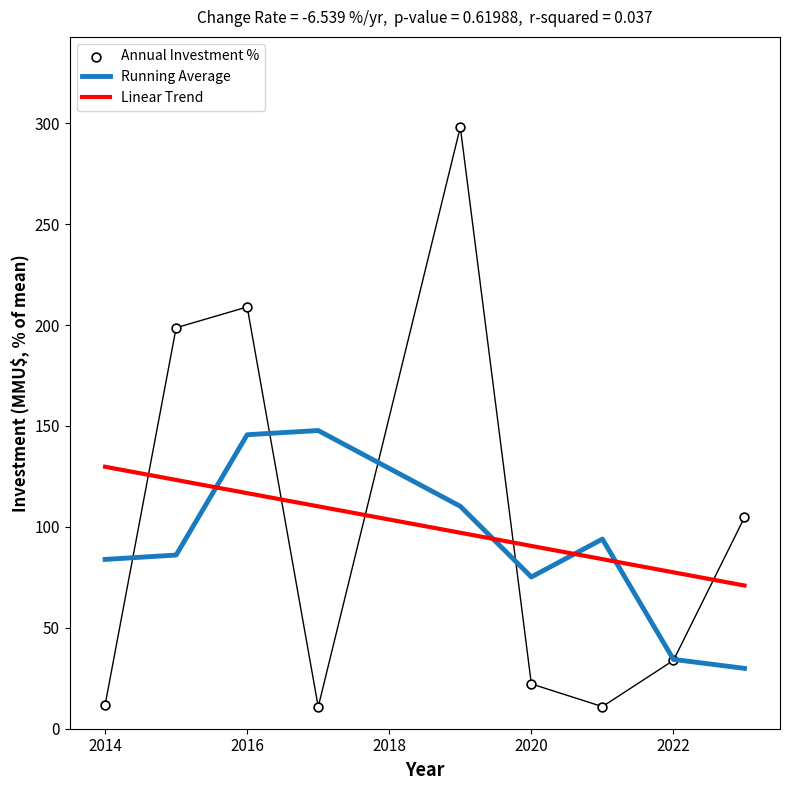

What is the total value across all series at 2016?

471.3